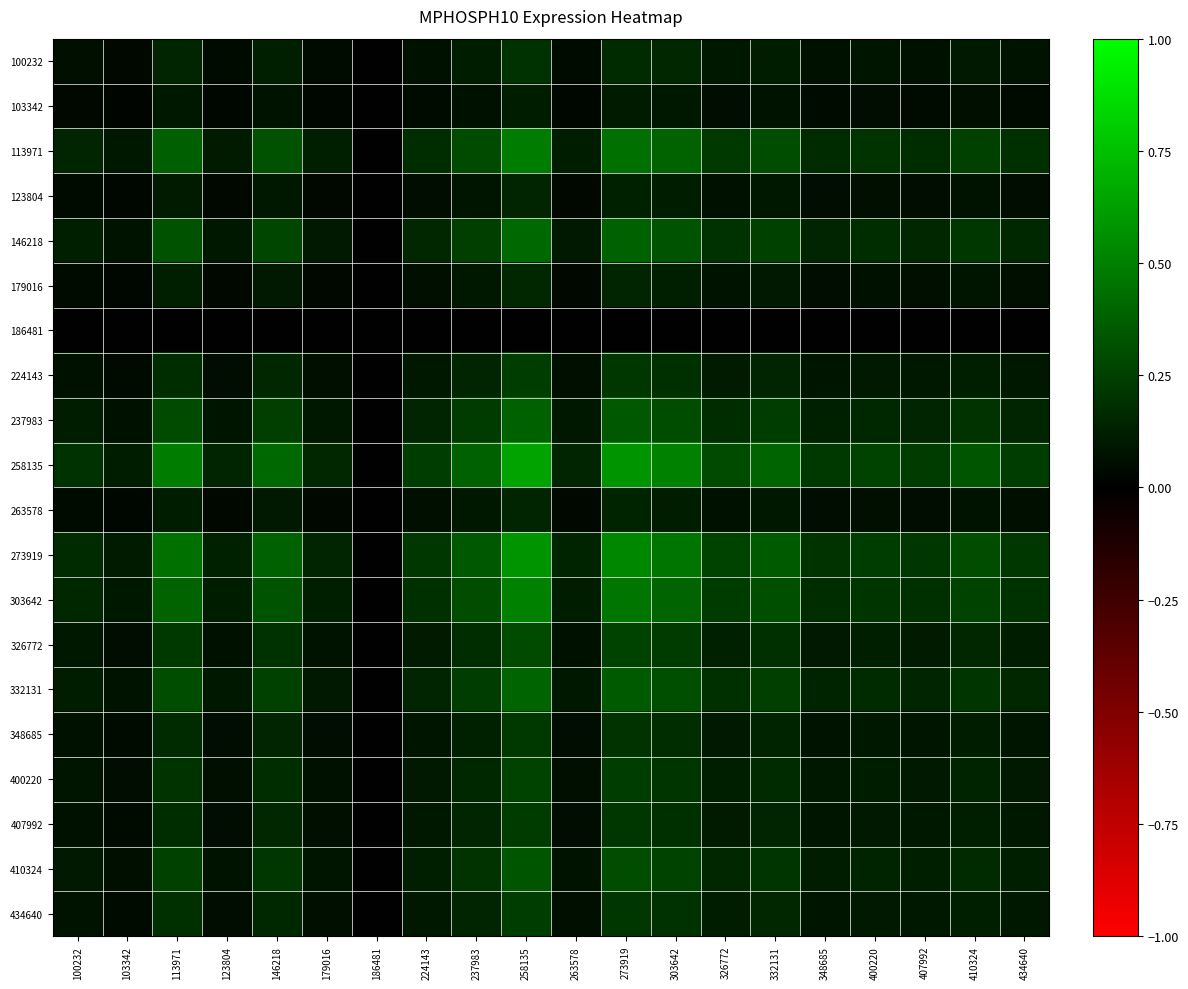

At which category is the sum across all series the highest?

258135